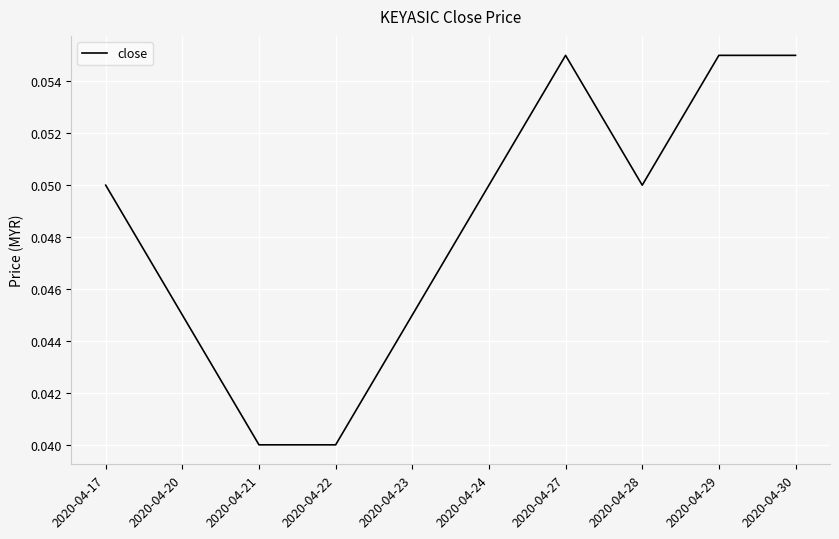

Which has a higher value, 2020-04-30 or 2020-04-23?

2020-04-30